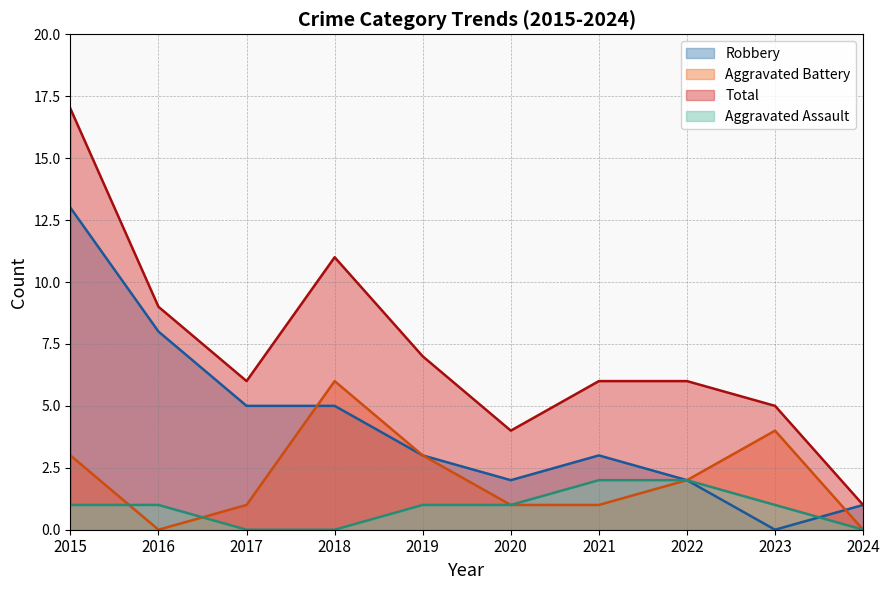

Reading right to left, extract all data points from this chart.

Aggravated Assault: 0	1	2	2	1	1	0	0	1	1
Aggravated Battery: 0	4	2	1	1	3	6	1	0	3
Robbery: 1	0	2	3	2	3	5	5	8	13
Total: 1	5	6	6	4	7	11	6	9	17